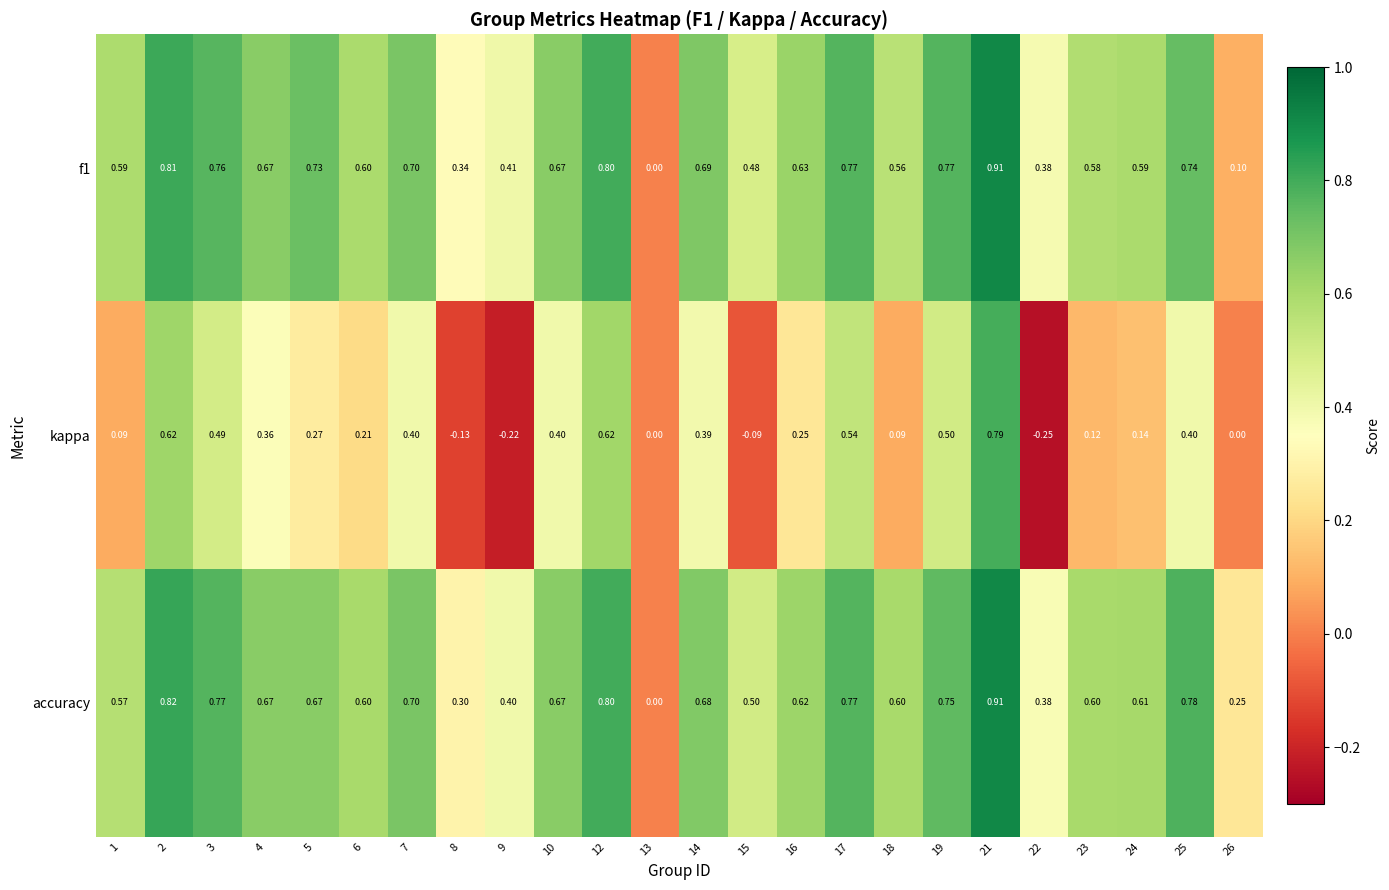

Which series has the largest total across all categories?

accuracy